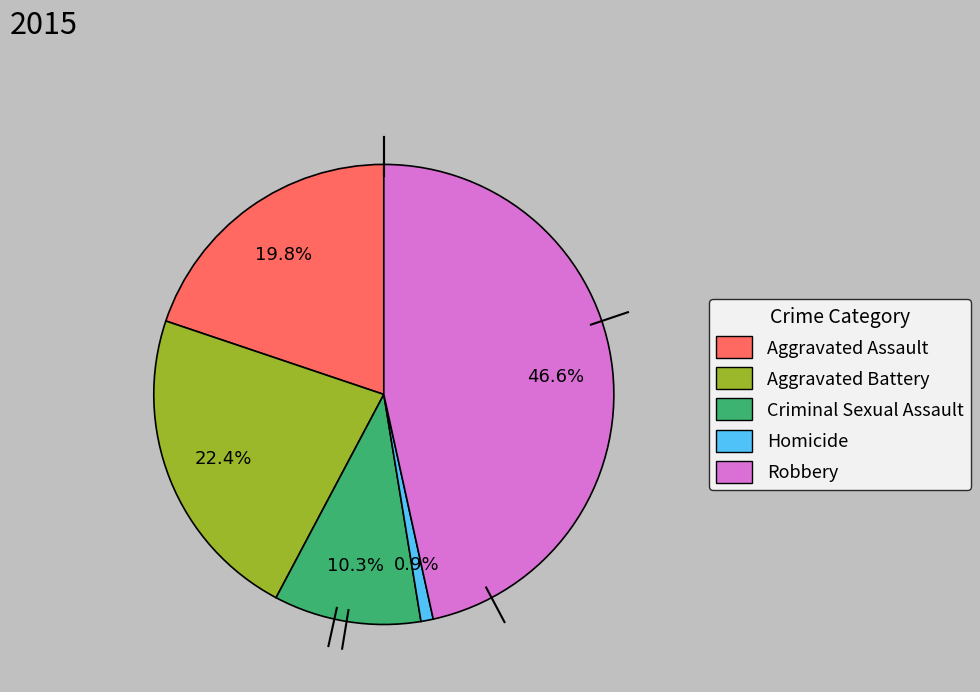

Which has a higher value, Aggravated Battery or Criminal Sexual Assault?

Aggravated Battery